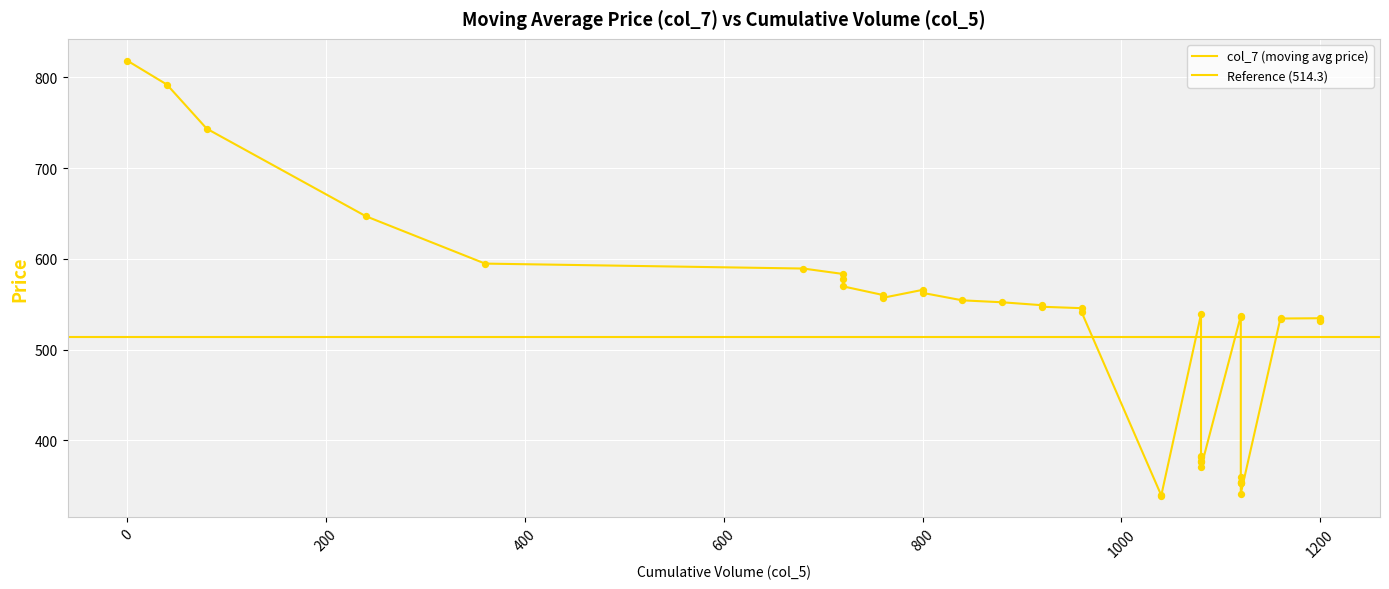

What is the ratio of the value at 760 to the value at 1160?

1.0